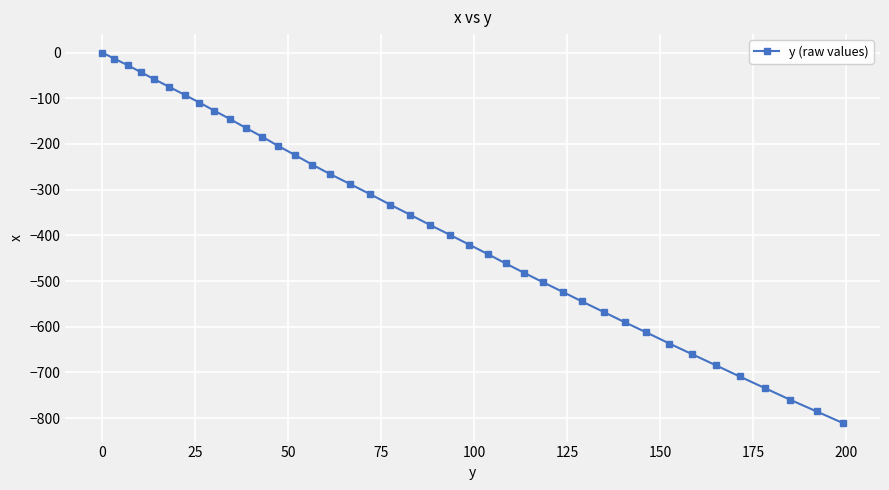

What is the value of the 37th point from the left?

-734.4